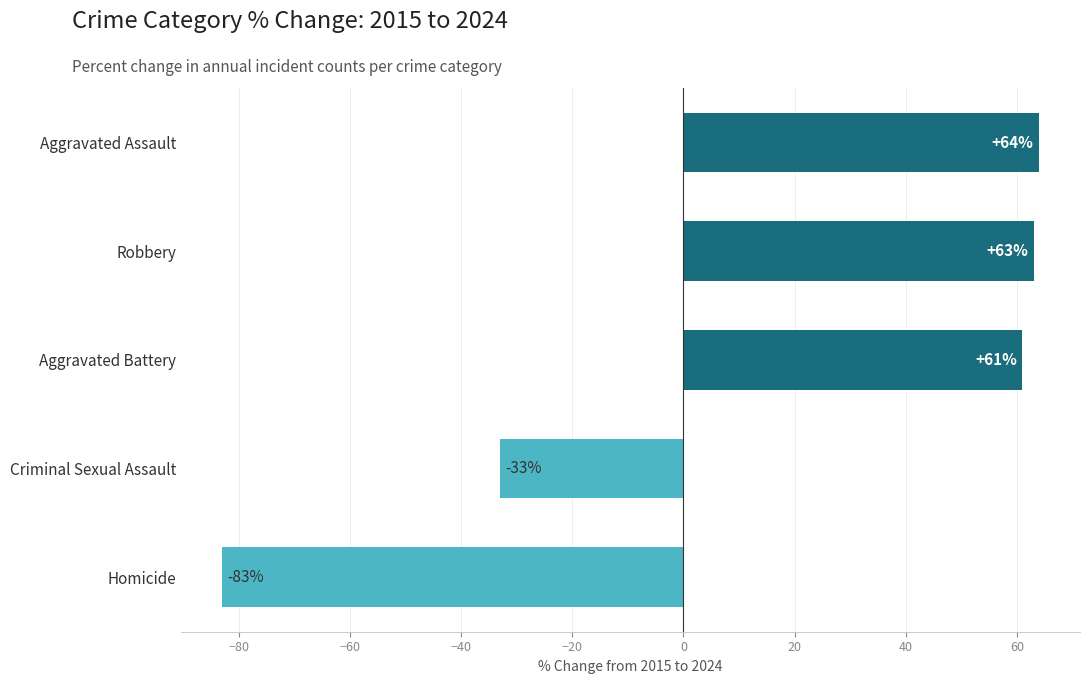

Read the value at Aggravated Battery, to the nearest 5.

60